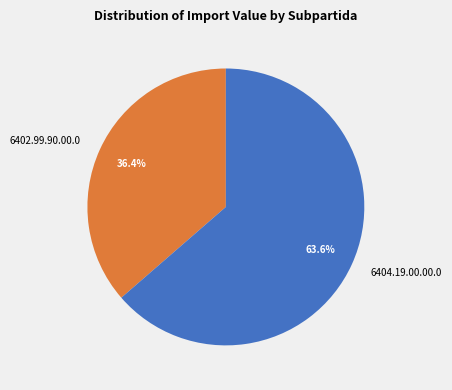

Does any single category account for the majority?

Yes